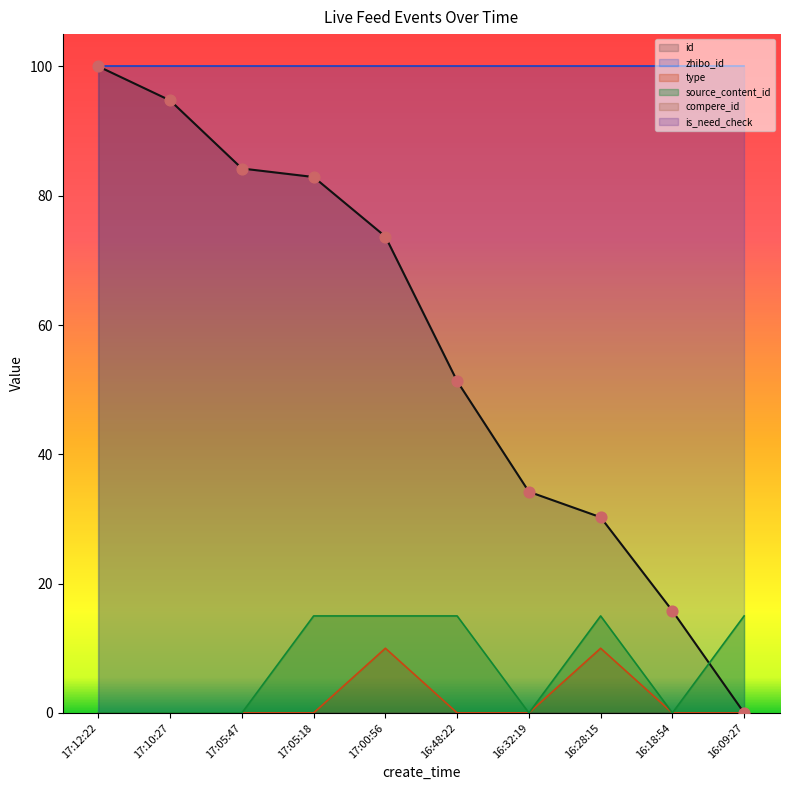

Is the value of source_content_id at 17:10:27 greater than the value of type at 17:05:18?

No